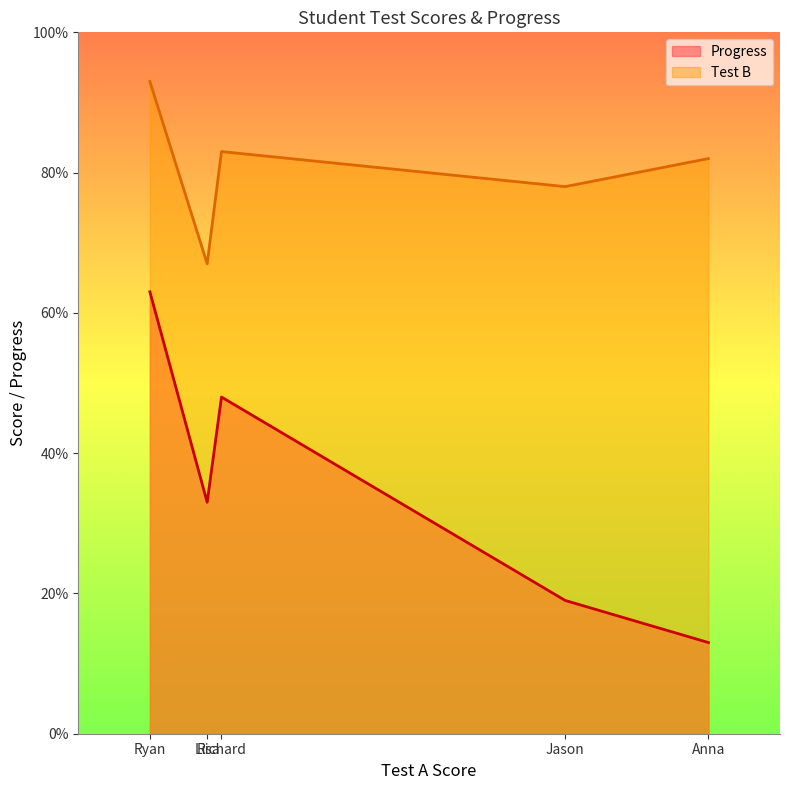

How many categories are shown in the chart?

5